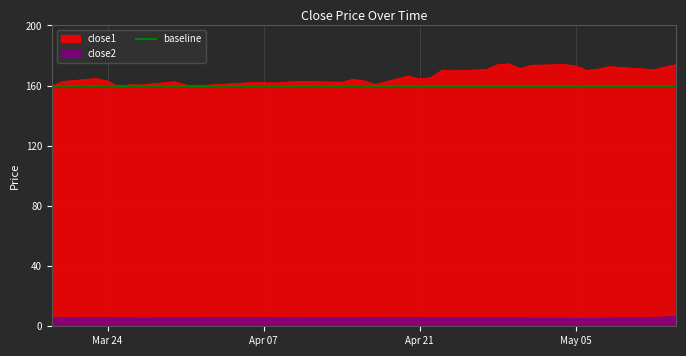

What is the sum of the close2 values at 2015-04-21 and 2015-05-13?

11.8